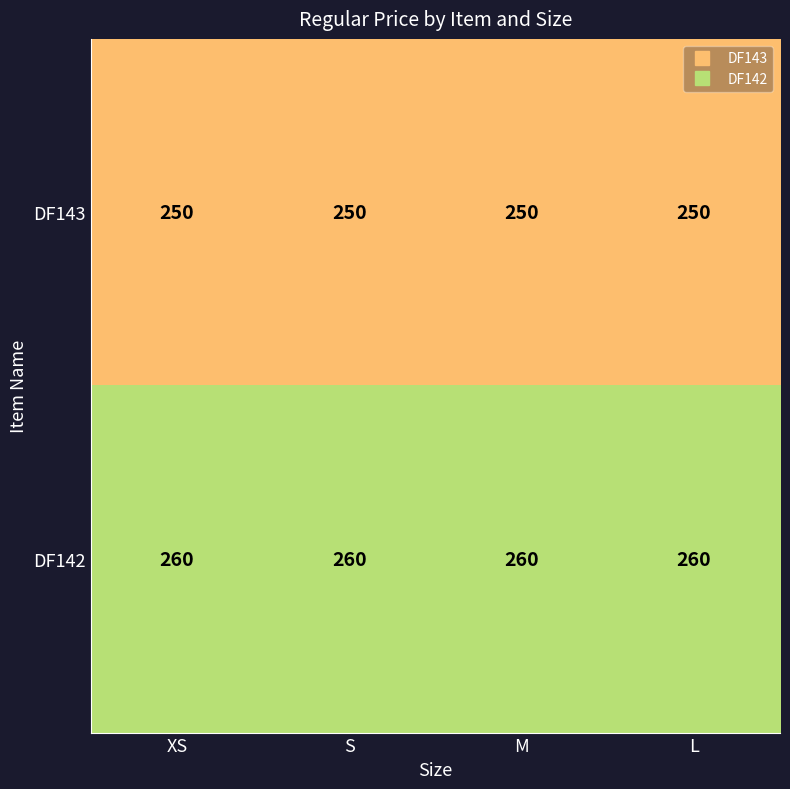

List the series in order of their overall mean, highest first.

DF142, DF143